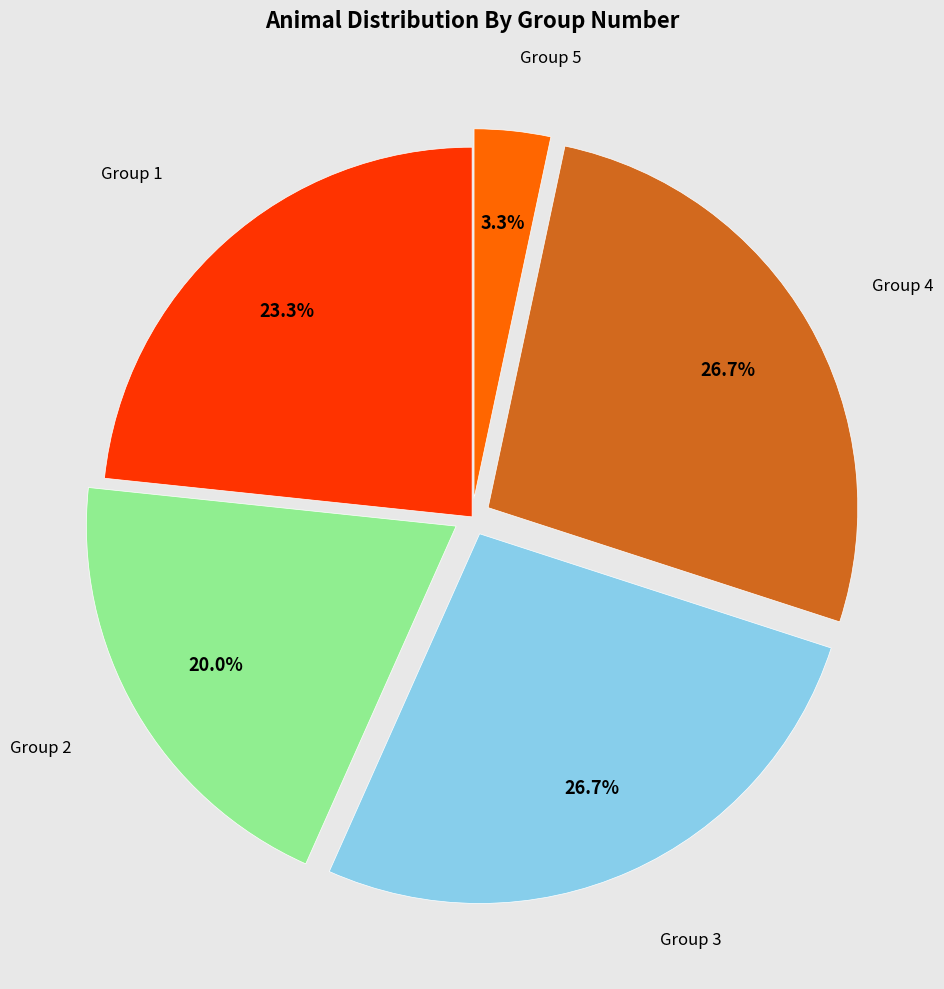

To the nearest percent, what is the difference between the largest and smallest slice percentages?

23%